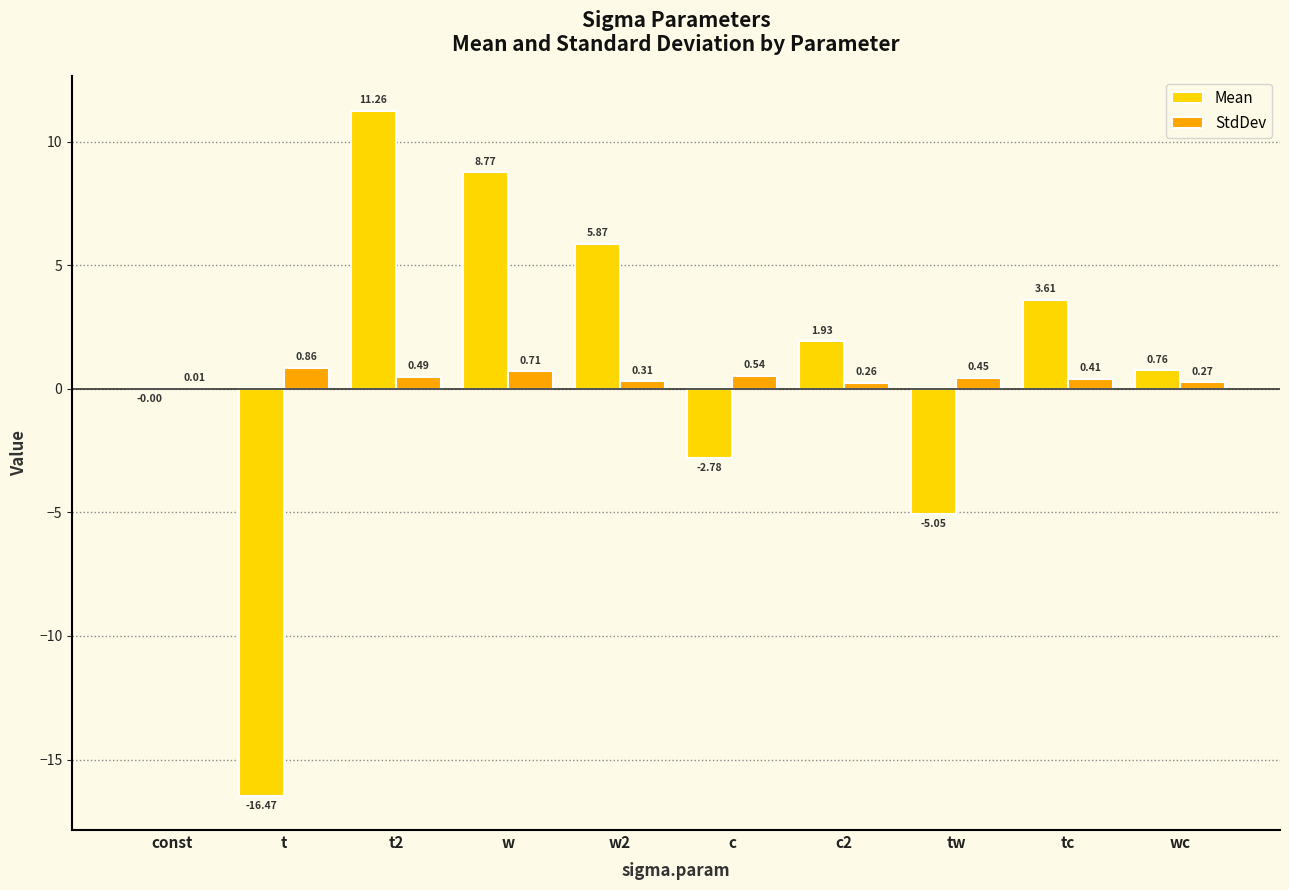

At which category is the sum across all series the highest?

t2